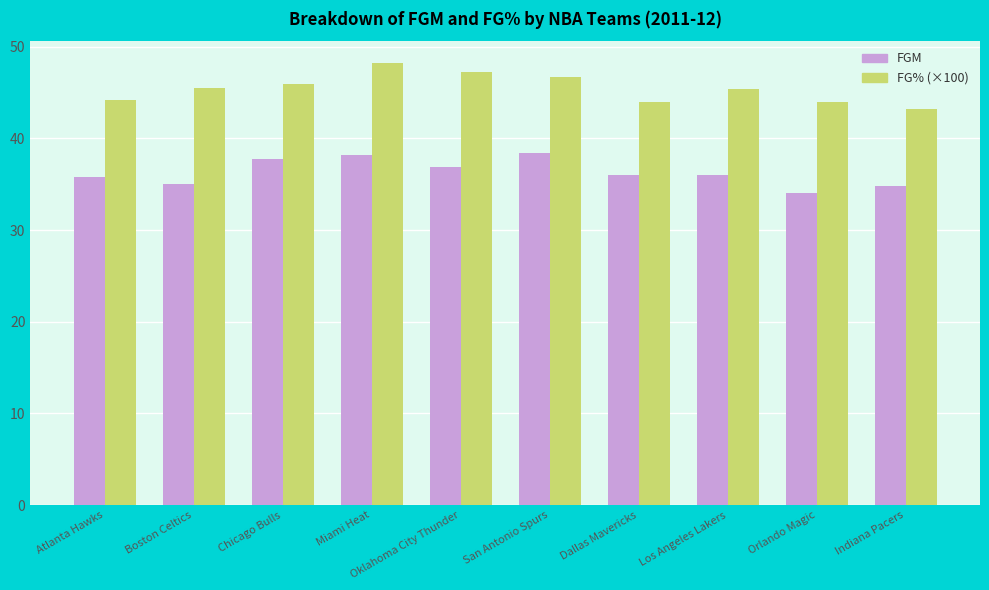

How many bars are there in each group?

2